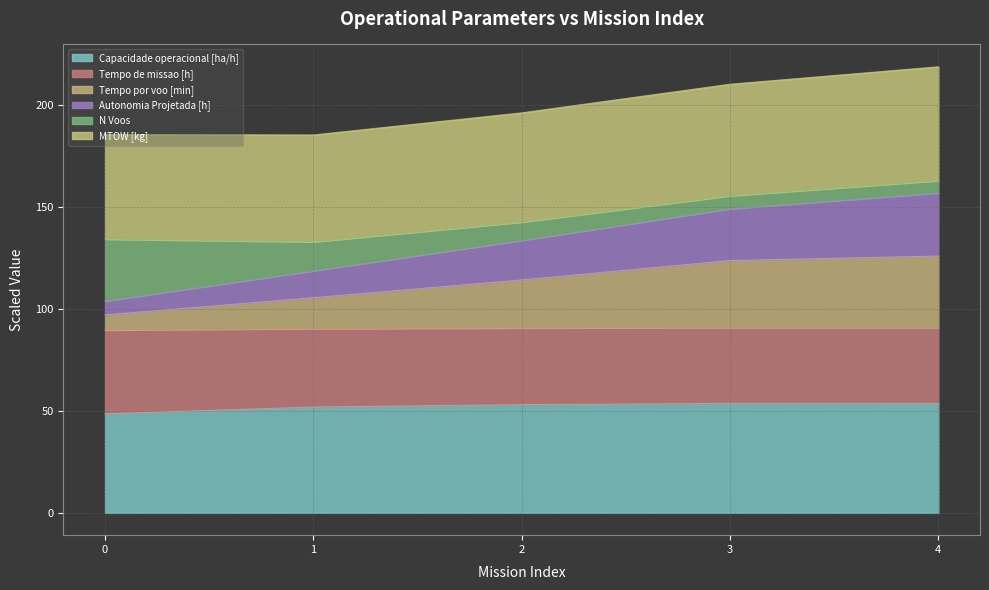

At which label does Autonomia Projetada [h] reach its peak?

4